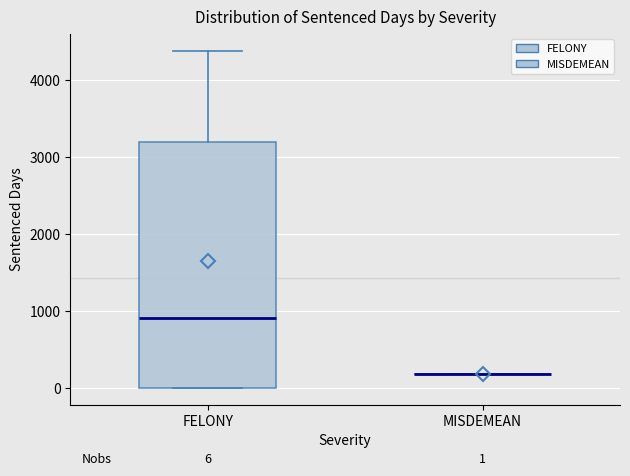

Which box is the tallest, from its lower edge to its upper edge?

FELONY